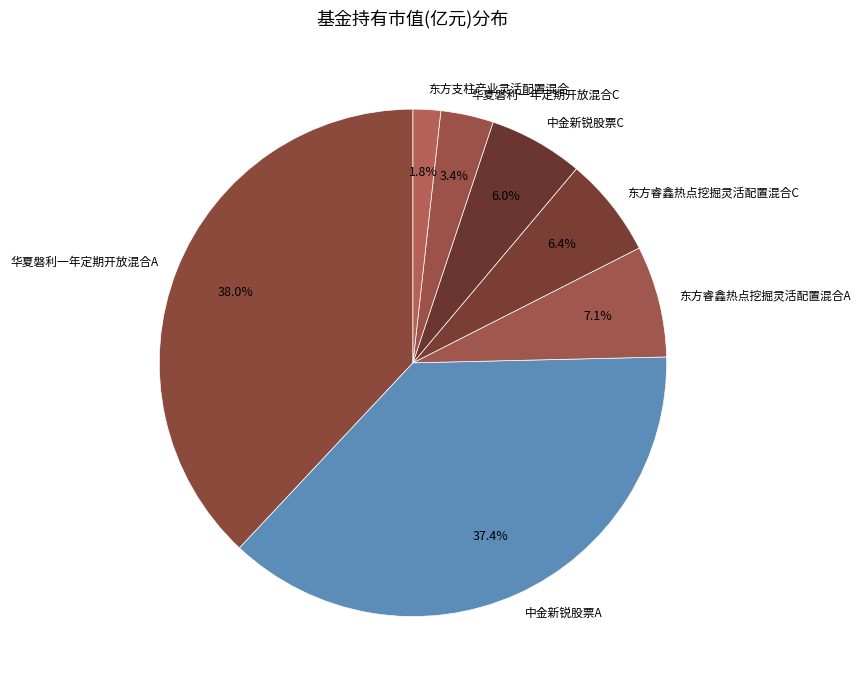

How much of the chart is everything except 中金新锐股票A?

62.6%